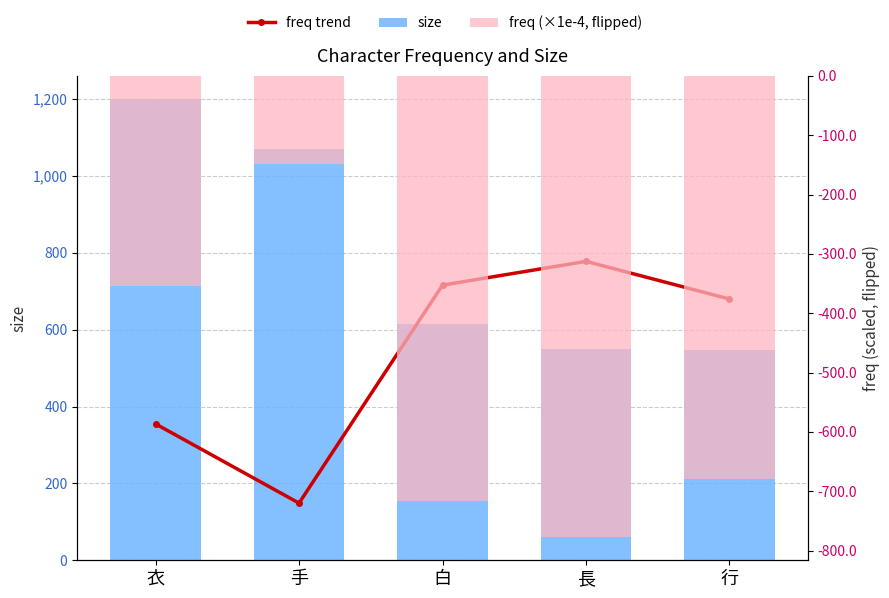

Which category has the highest value in the freq trend series?

長